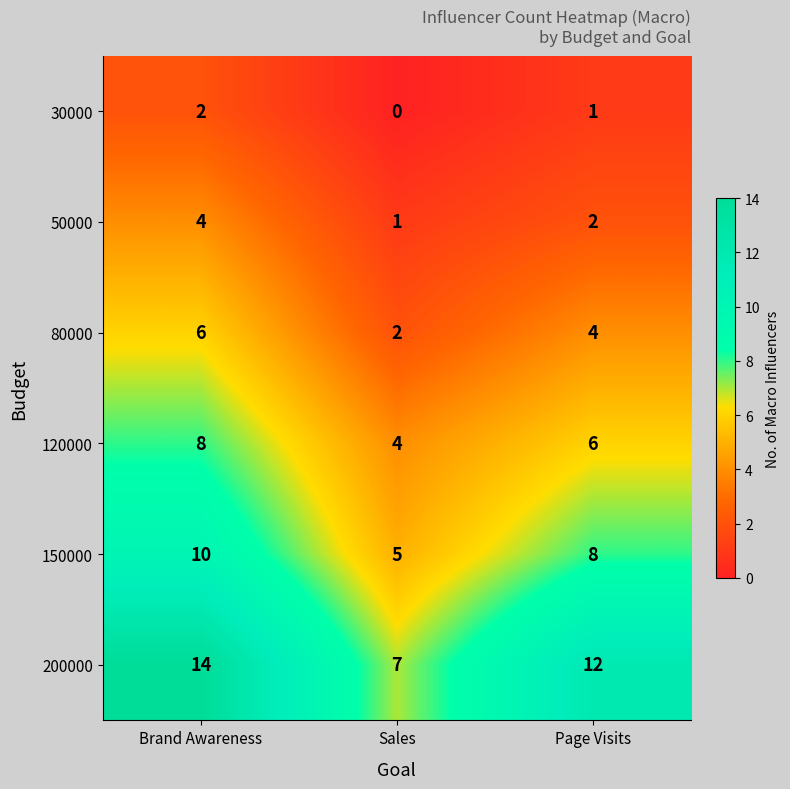

Rank the series by their maximum value, from highest to lowest.

200000, 150000, 120000, 80000, 50000, 30000